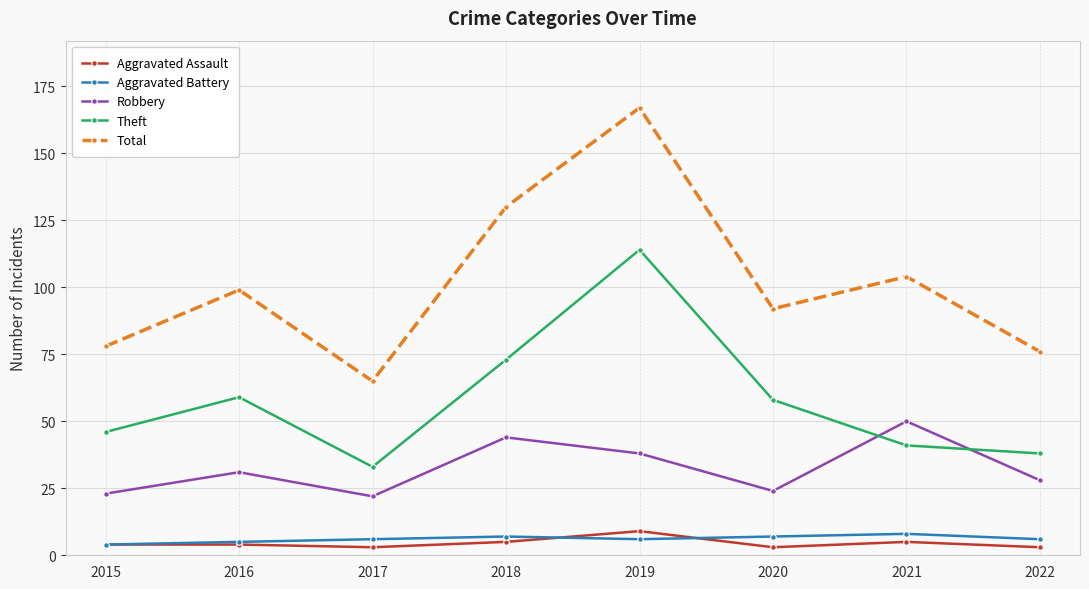

What is the sum of the Robbery values at 2017 and 2019?

60